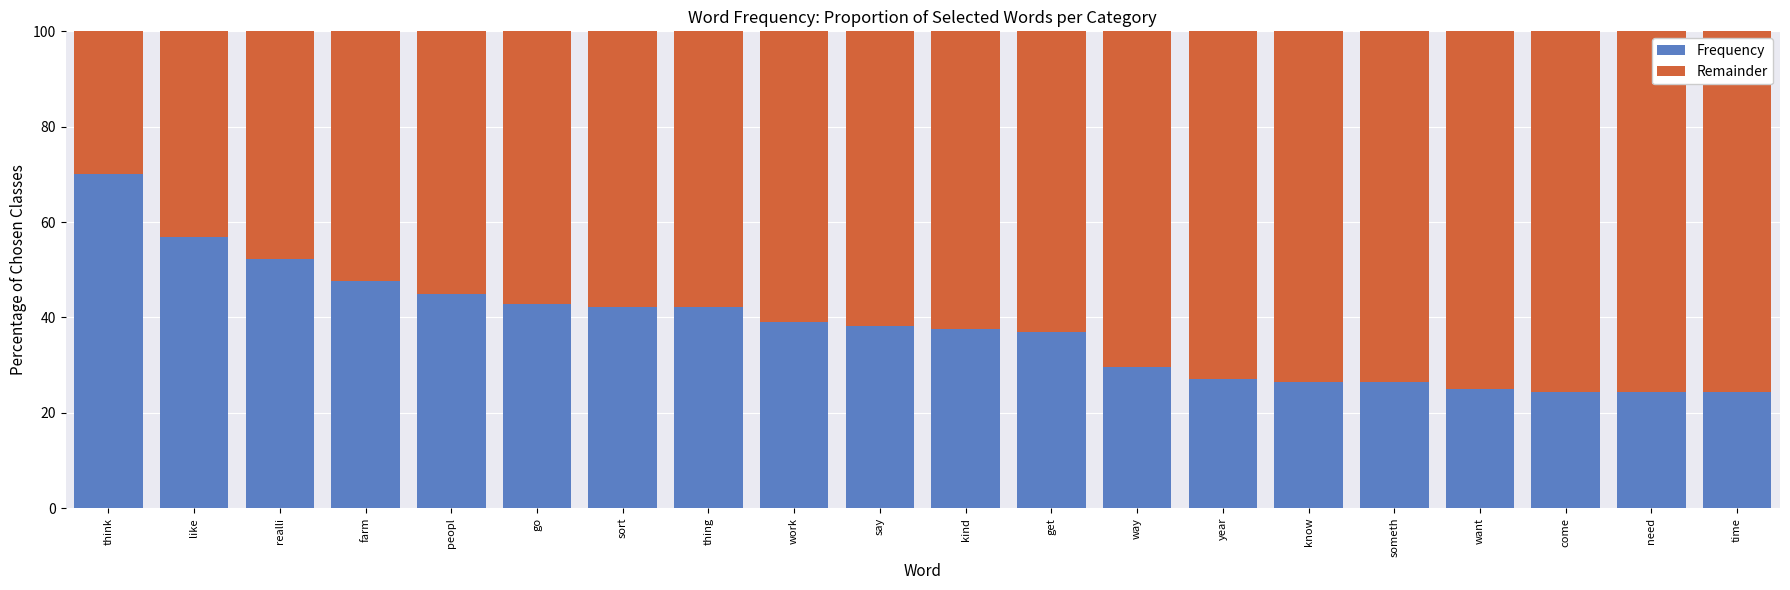

What value does the Frequency series have at need?

24.4